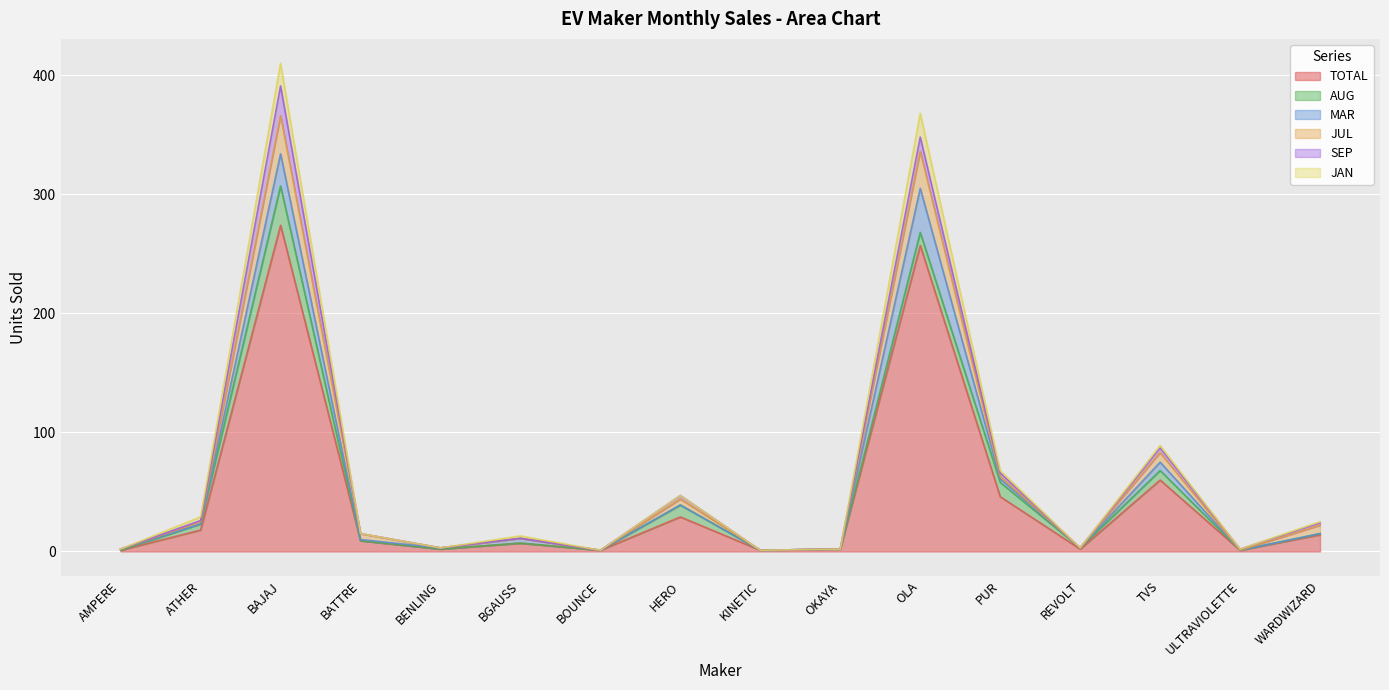

What is the average value of the JUL series?

61